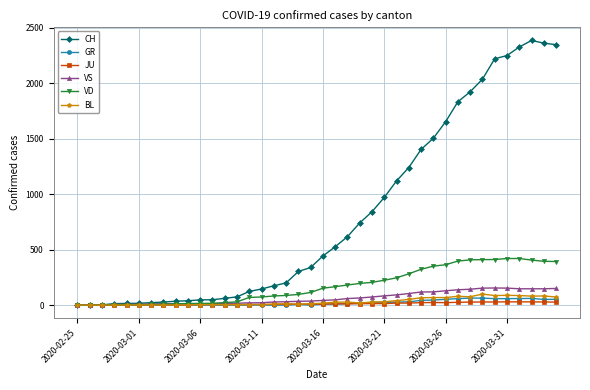

Which series has the widest spread of values?

CH